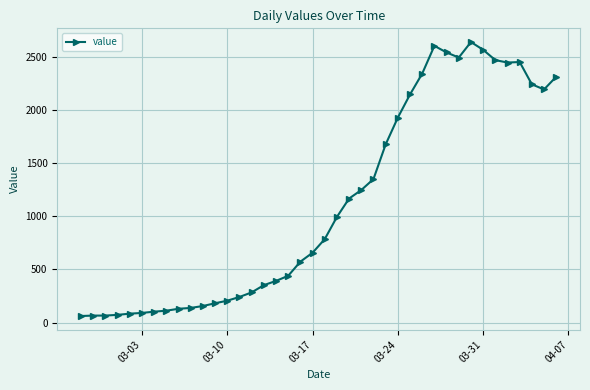

True or false: the data has more than 1 interior local peaks.

True